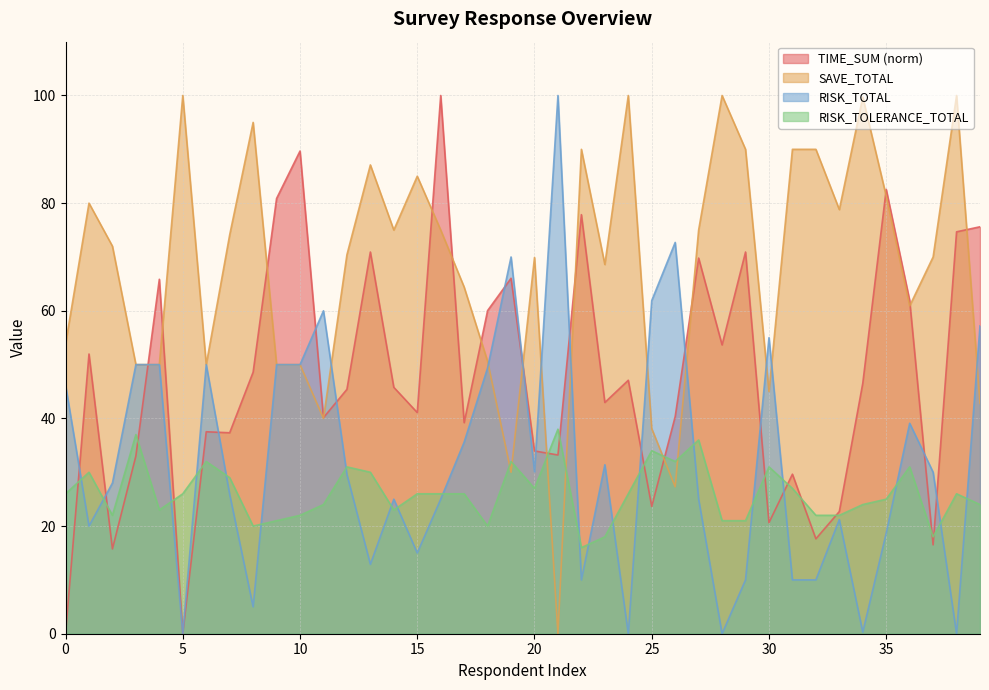

Between 17 and 20, which series saw the biggest shift?

SAVE_TOTAL